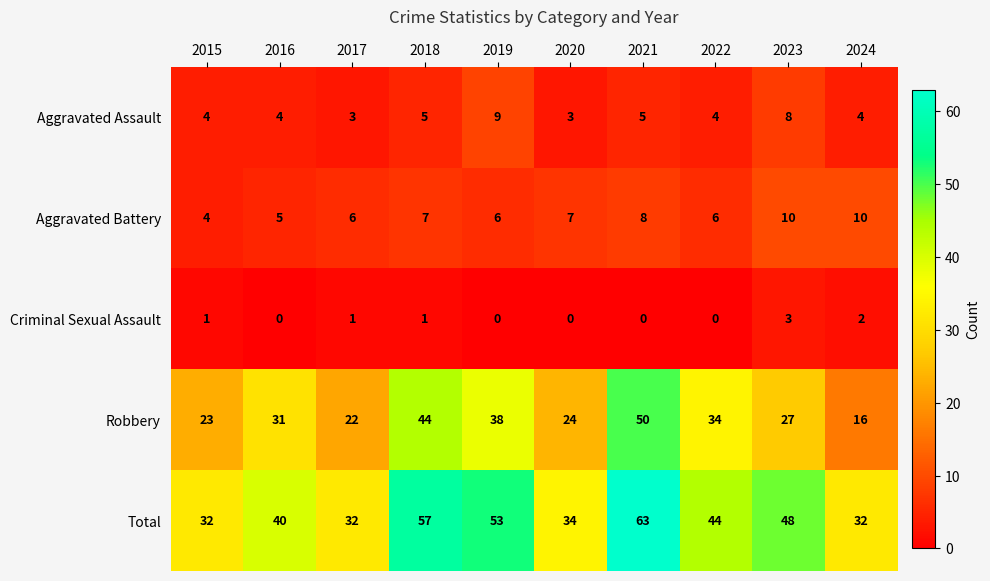

At 2017, list the series in order from largest to smallest.

Total, Robbery, Aggravated Battery, Aggravated Assault, Criminal Sexual Assault